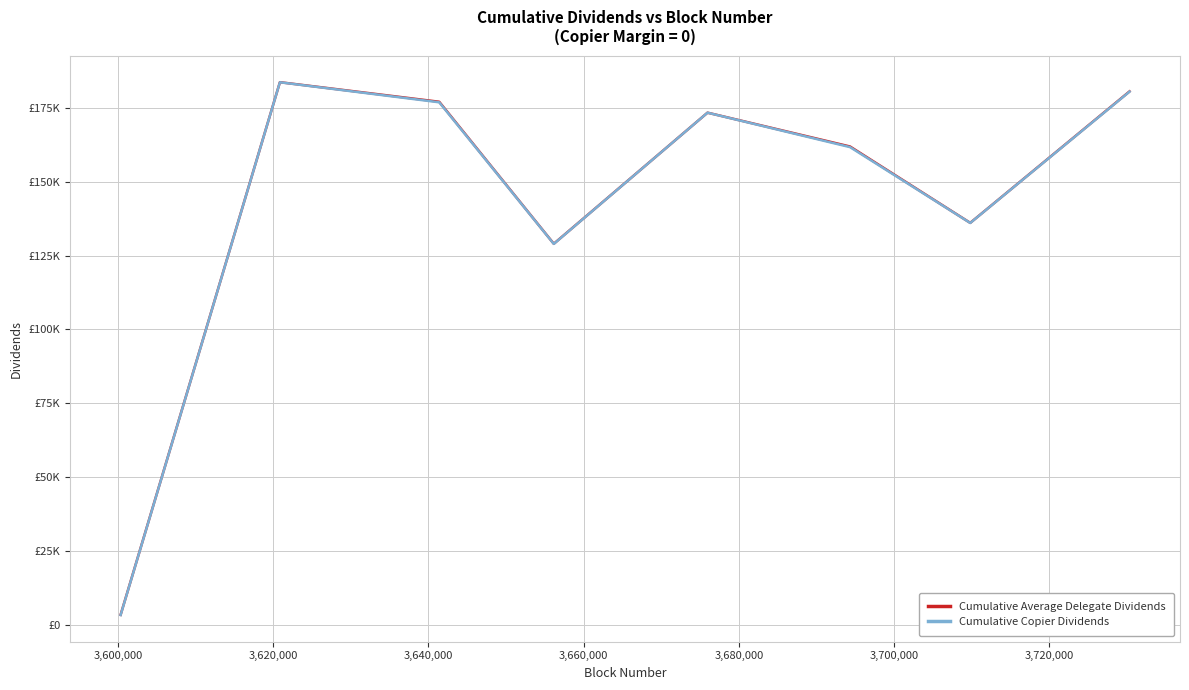

What are all the series names shown in the legend?

Cumulative Average Delegate Dividends, Cumulative Copier Dividends